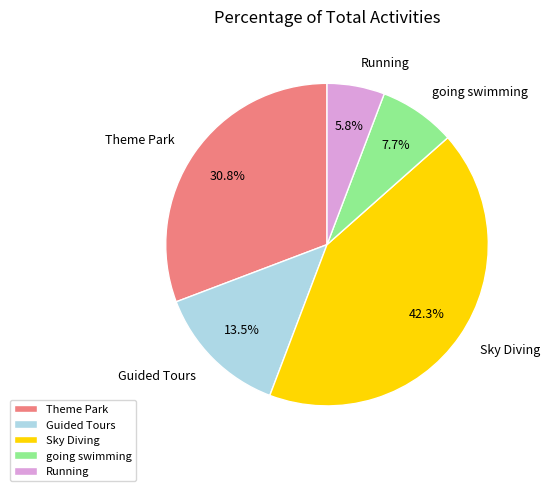

Does Theme Park represent more than half of the total?

No